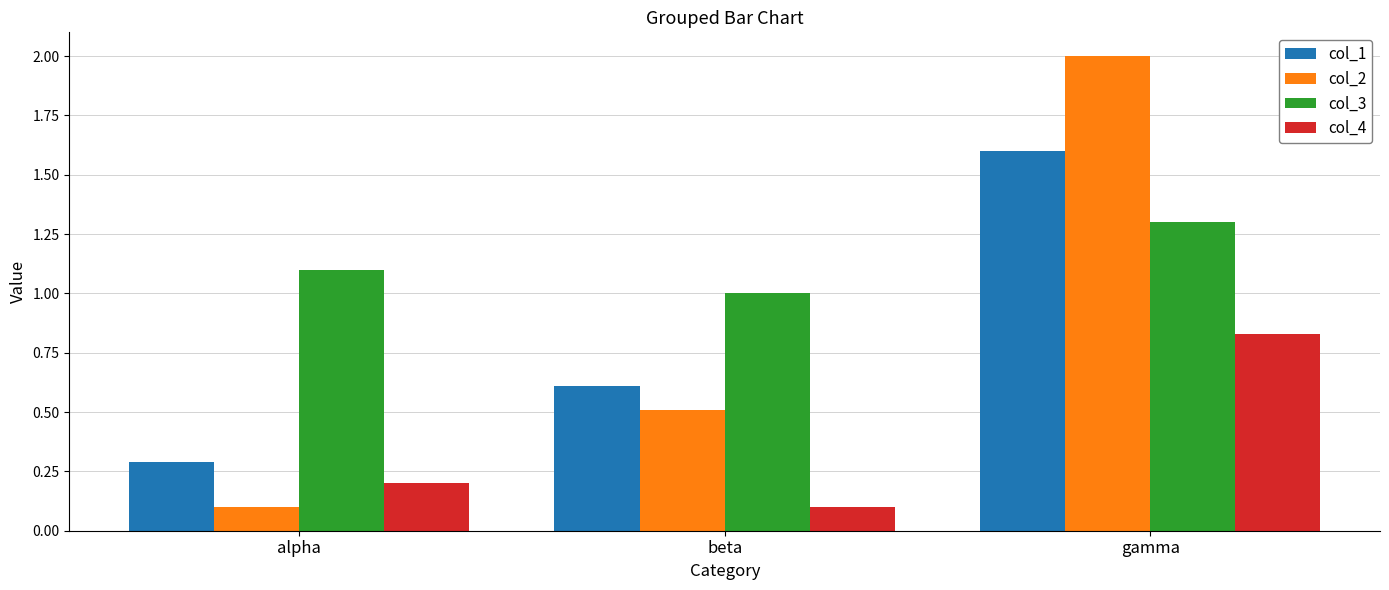

What is the minimum value shown in the chart?

0.1